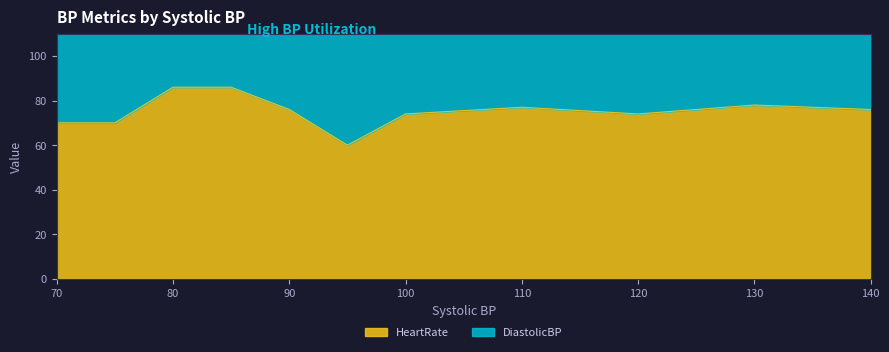

The HeartRate series shows 78 at 130. True or false?

True